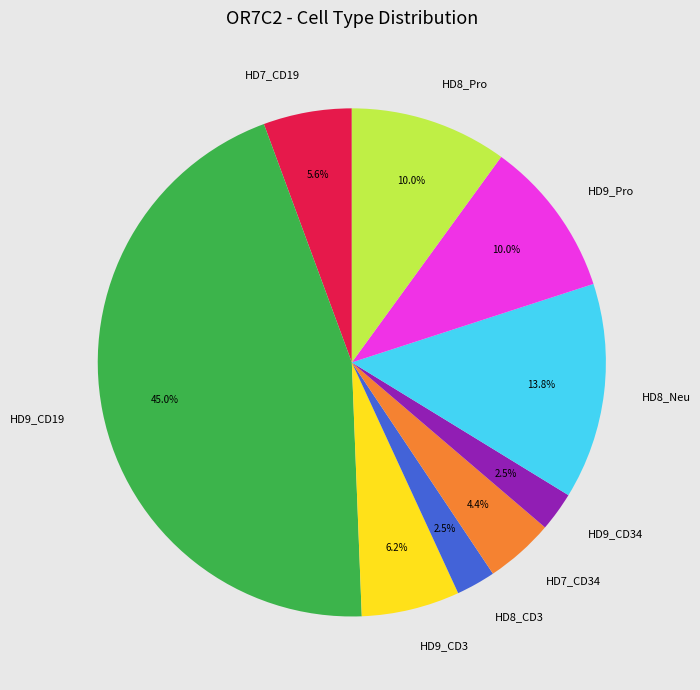

What percentage is NOT represented by HD8_CD3?

97.5%